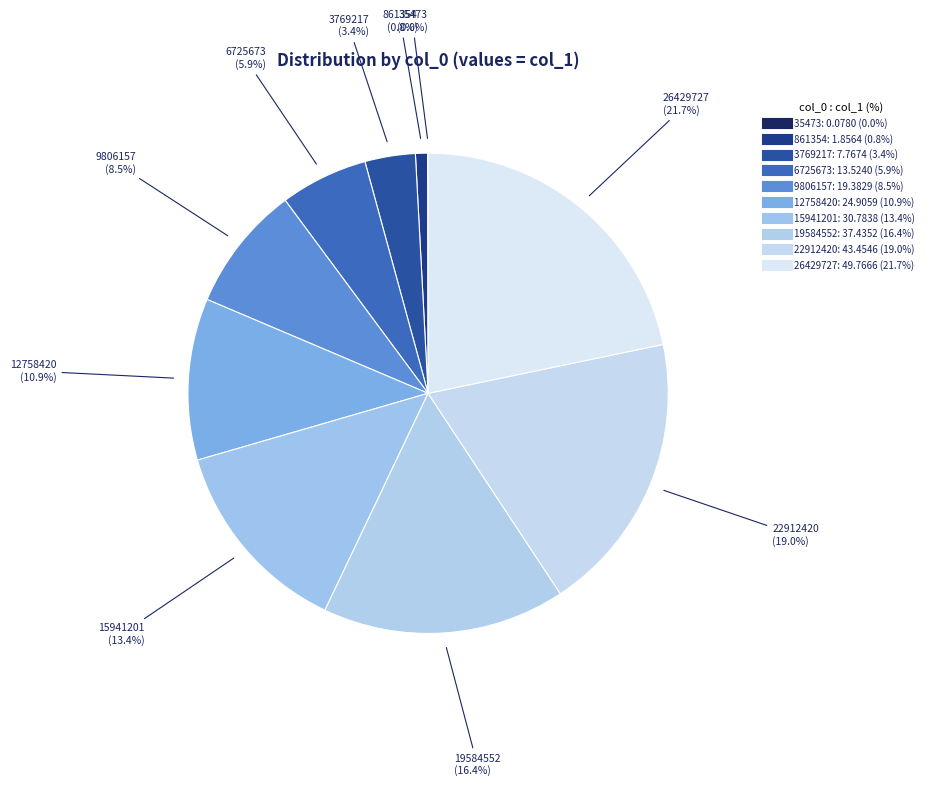

Is there any slice that represents more than half of the pie?

No